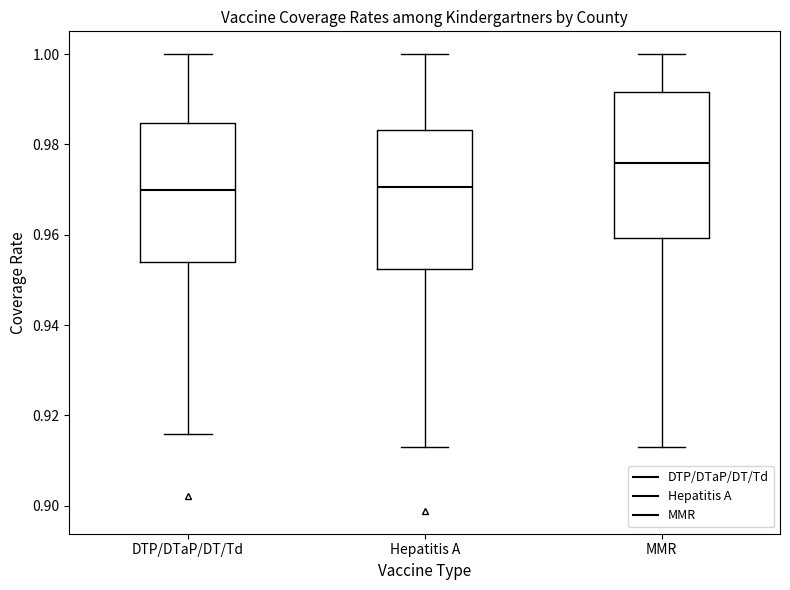

Where is the upper edge of the box for Hepatitis A on the y-axis? The values are not printed on the chart, so give them approximately, as read against the axis.

0.984